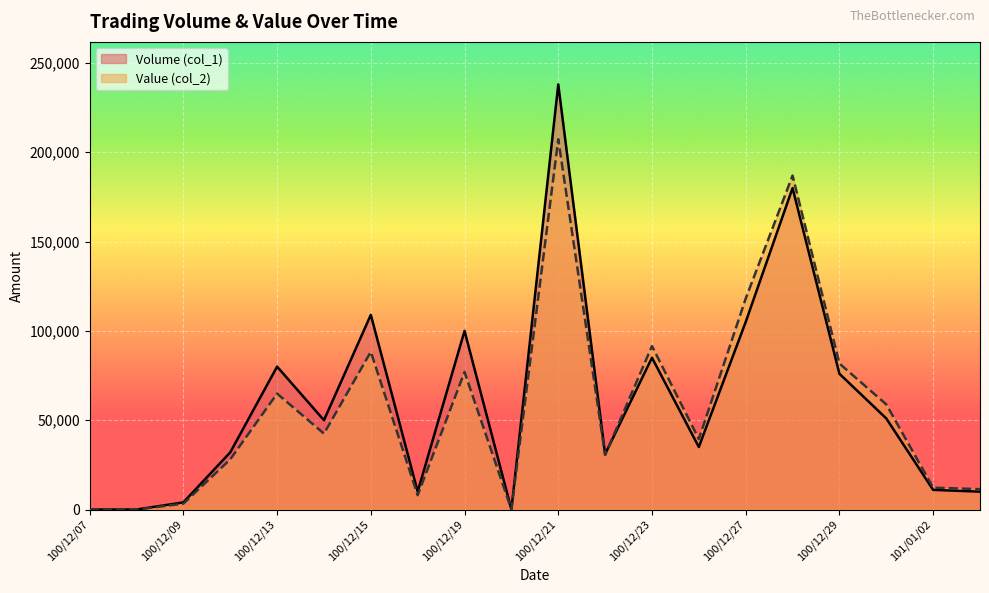

Reading left to right, list all the values displayed in this chart.

Volume (col_1): 0	0	4000	32000	80000	50000	109000	10000	100000	0	238000	31000	85000	35000	105000	180000	76000	51000	11000	10000
Value (col_2): 0	0	3280	28080	64900	42500	88290	8000	76990	0	207300	30560	91510	39450	118100	186950	81730	58850	12230	11400